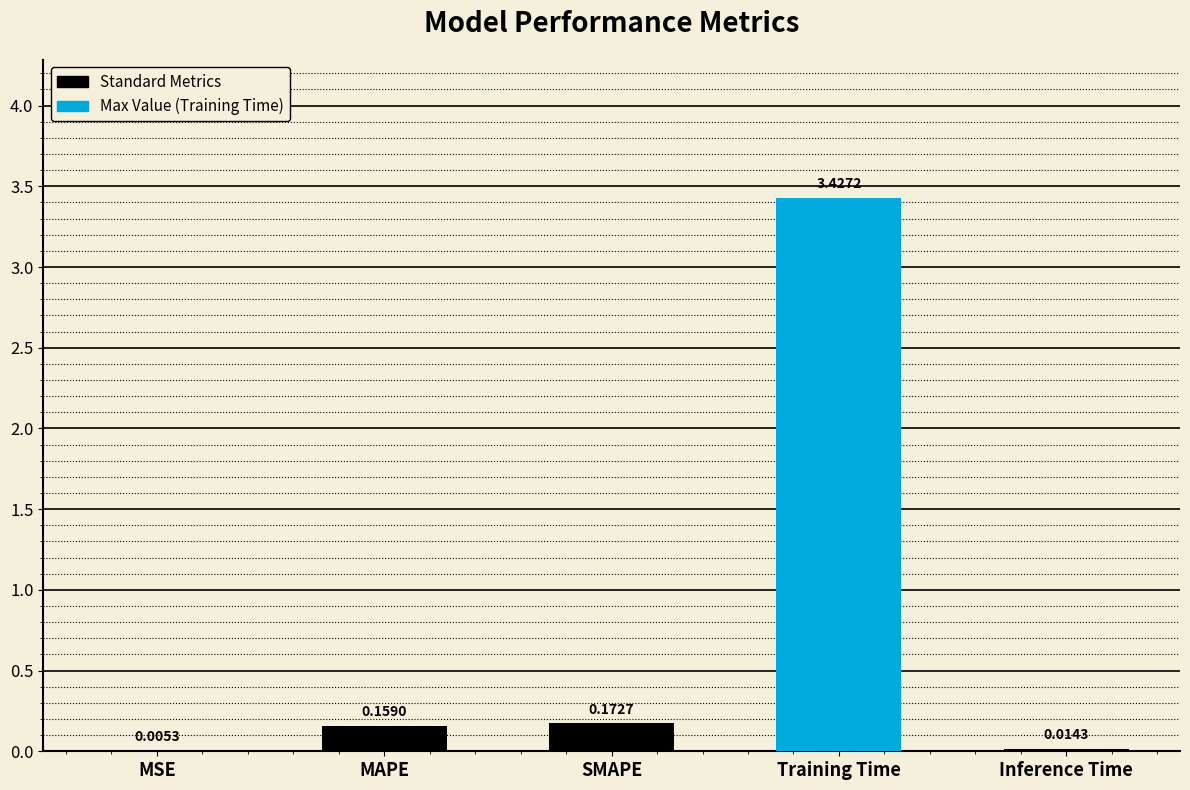

Between Inference Time and MSE, which is larger?

Inference Time